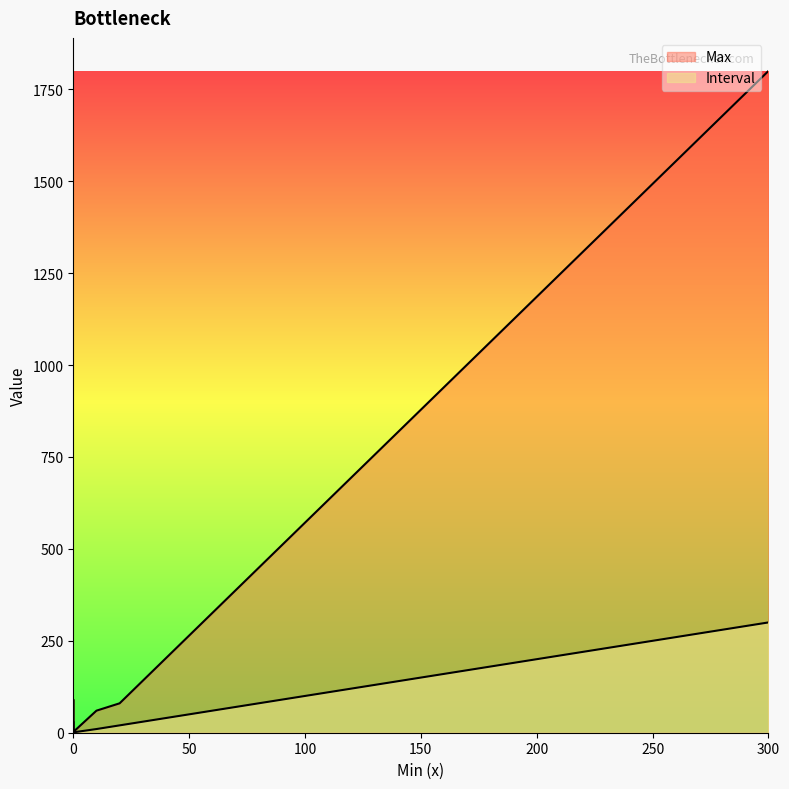

True or false: Max and Interval cross at least once.

False